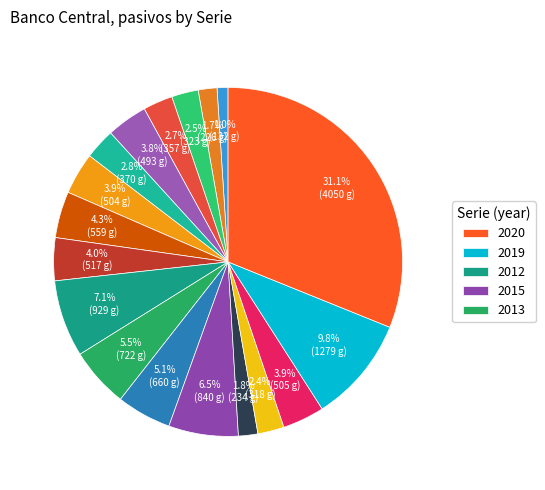

How many segments does this pie chart have?

18